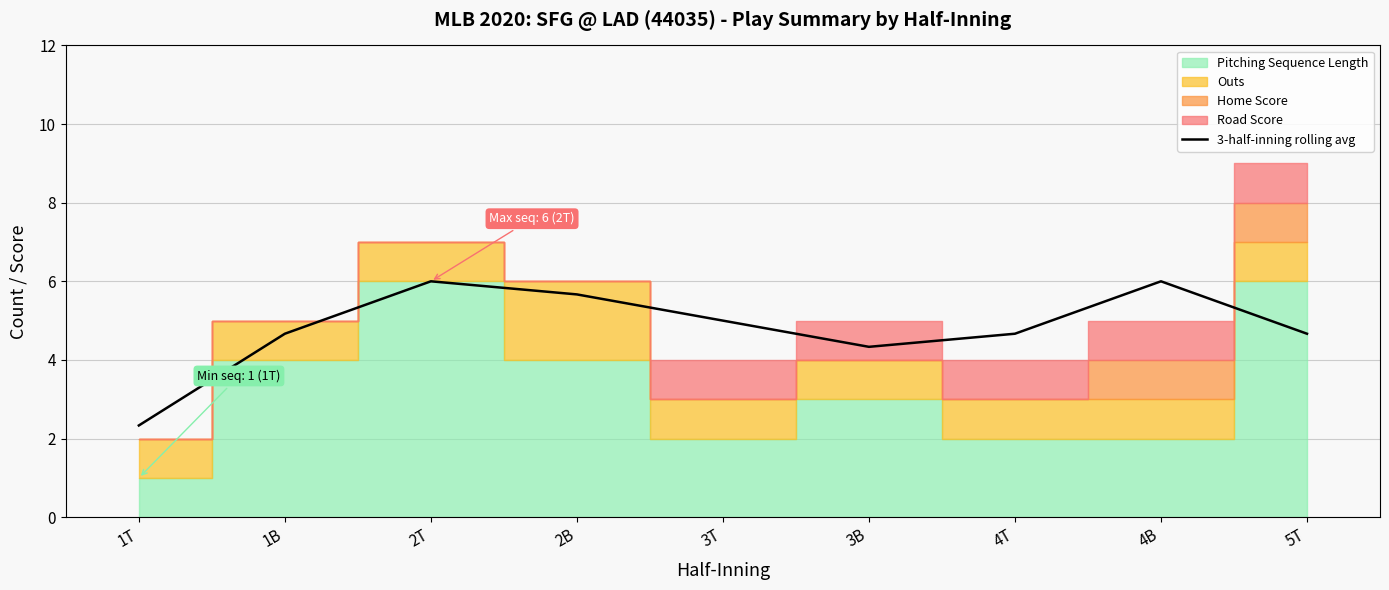

What is the value of the 6th point from the left?

4.3